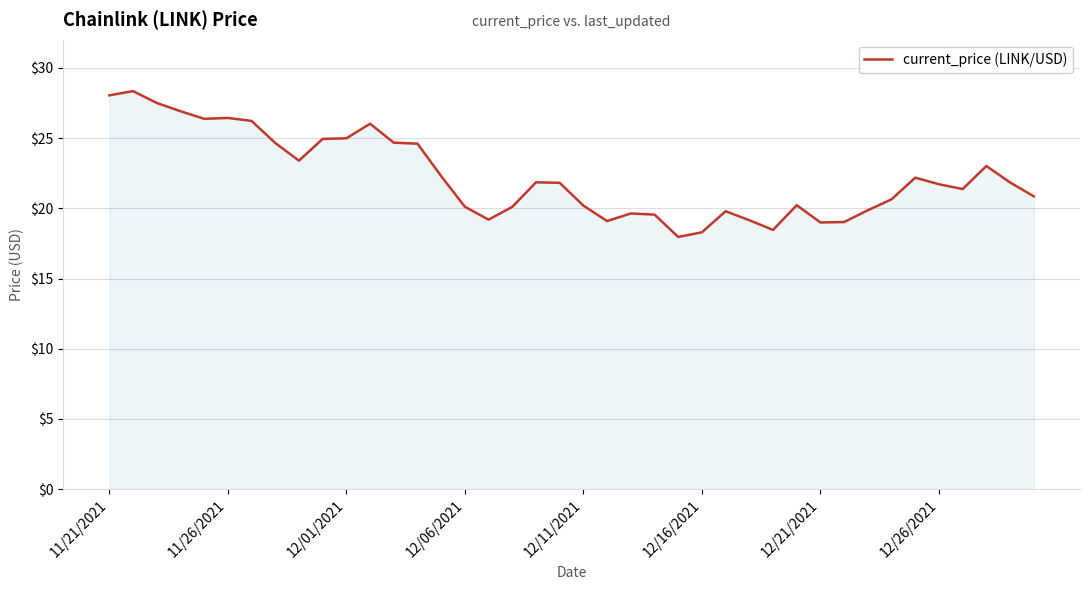

How many distinct data groups are displayed?

1